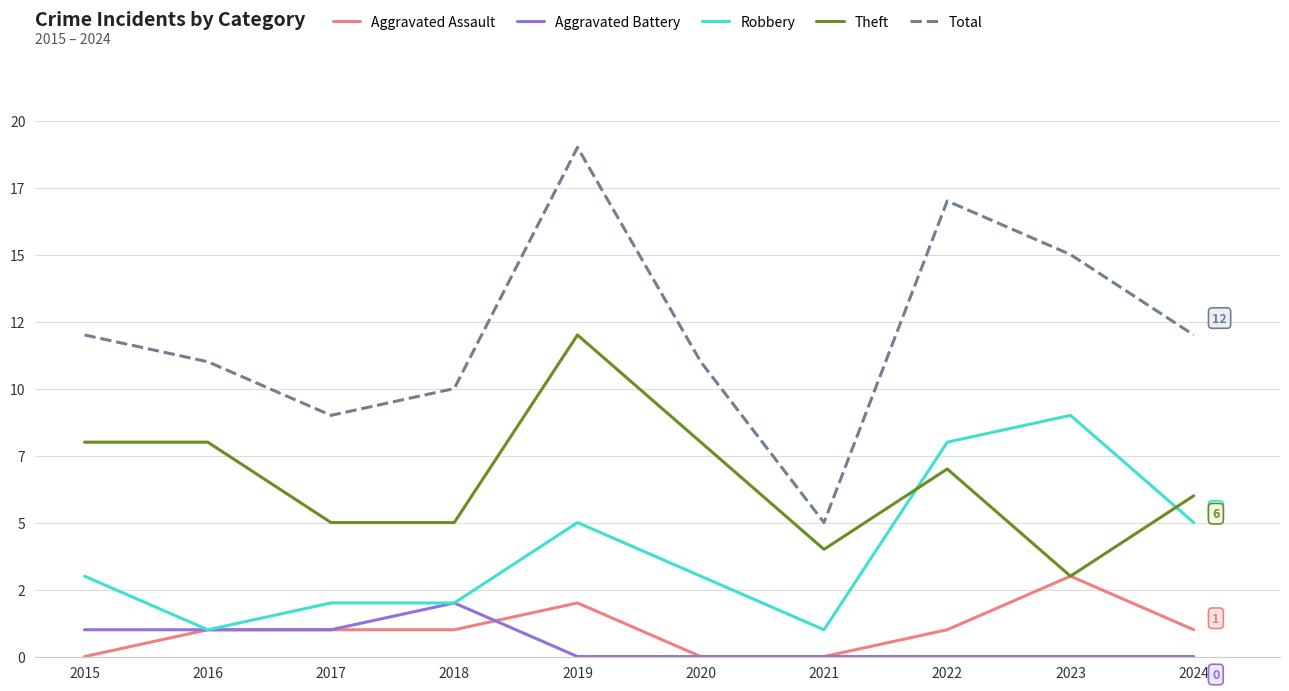

True or false: Aggravated Assault and Theft cross at least once.

False